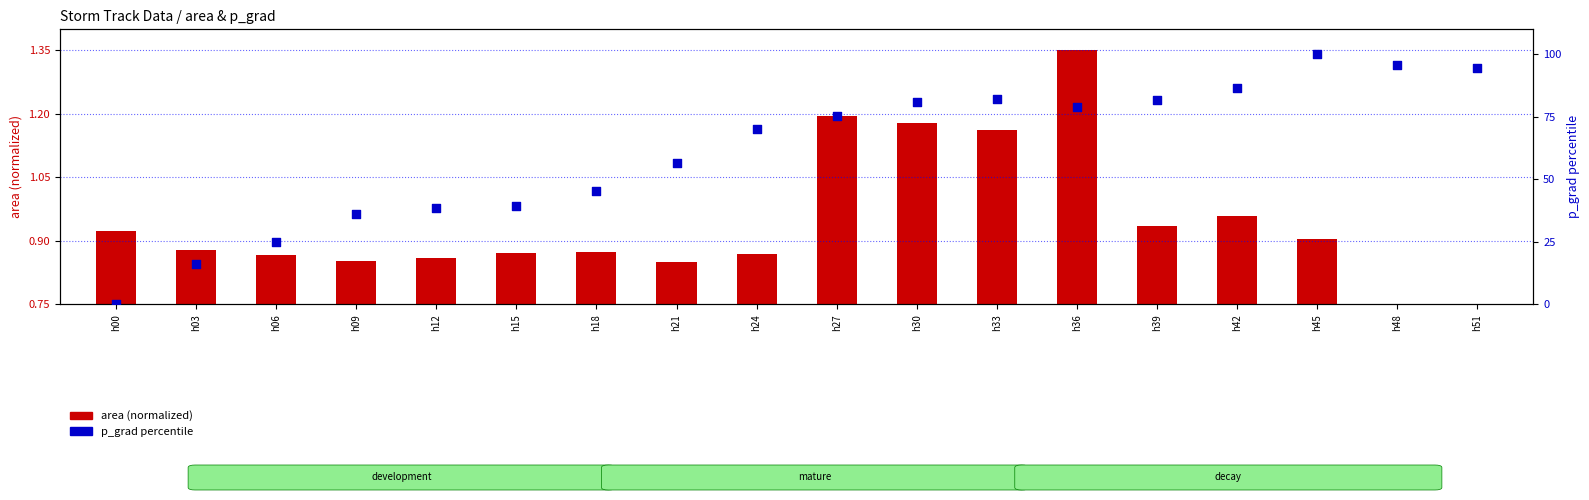

Is the value of area (normalized) at h45 greater than the value of p_grad percentile at h18?

No